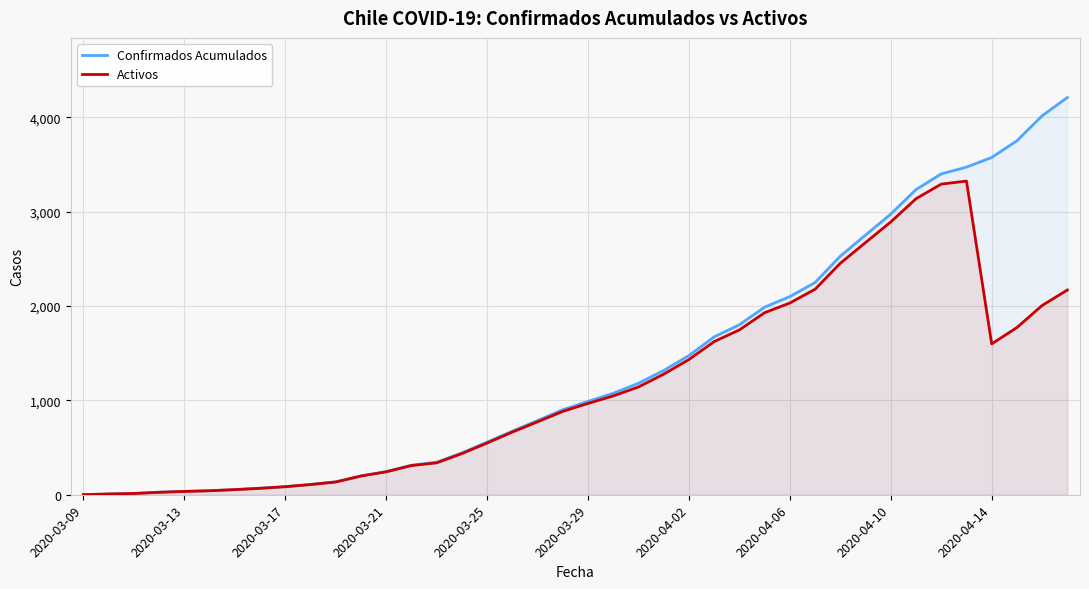

At which label is Confirmados Acumulados closest to 2105?

2020-04-06